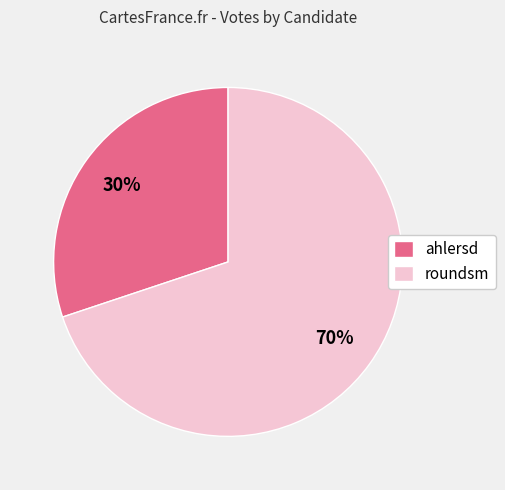

What is the largest slice in the pie chart?

roundsm